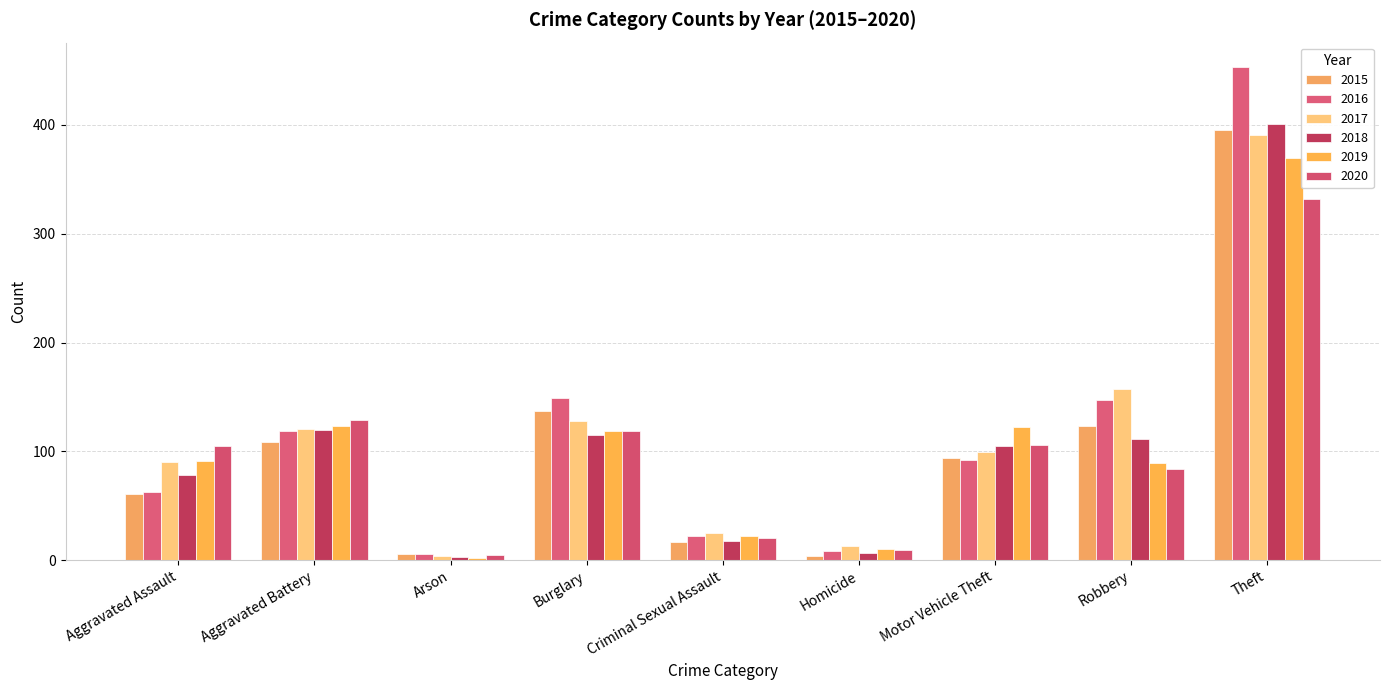

How many bars are there in total?

54